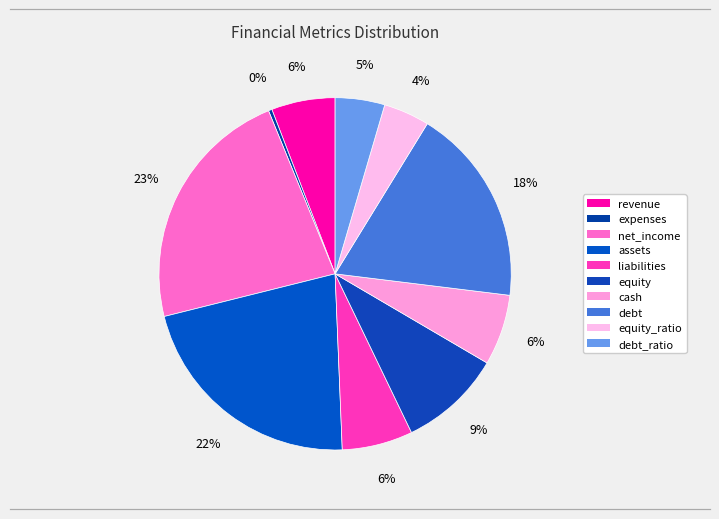

Which slice is the largest?

net_income